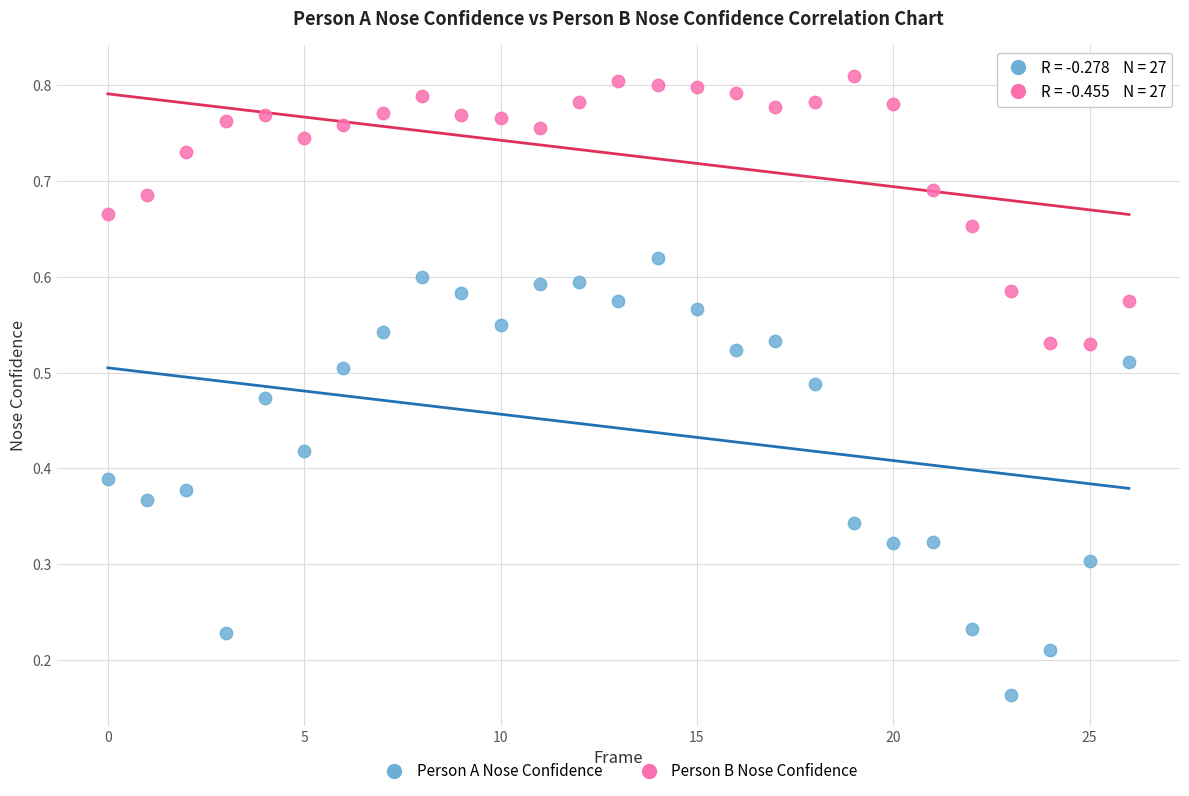

Which series has the largest Y range (max minus min)?

Person A Nose Confidence